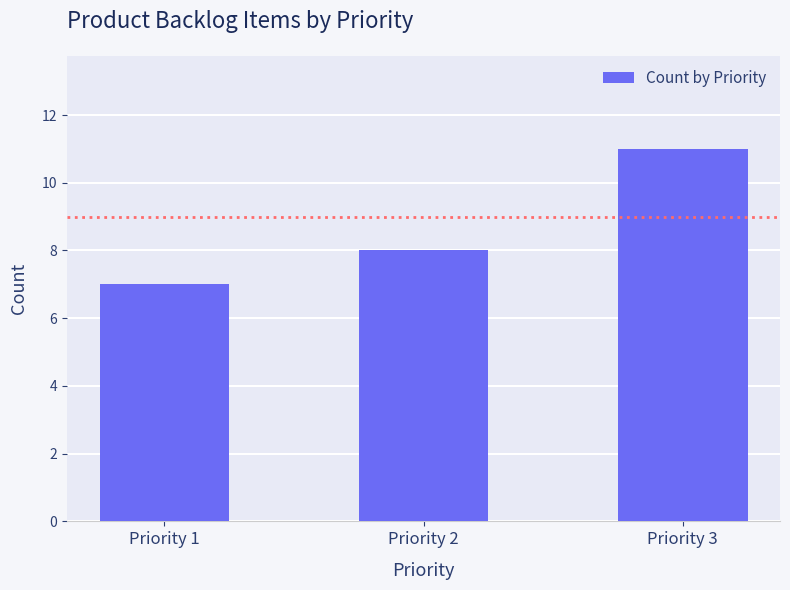

What is the difference between the values at Priority 3 and Priority 1?

4